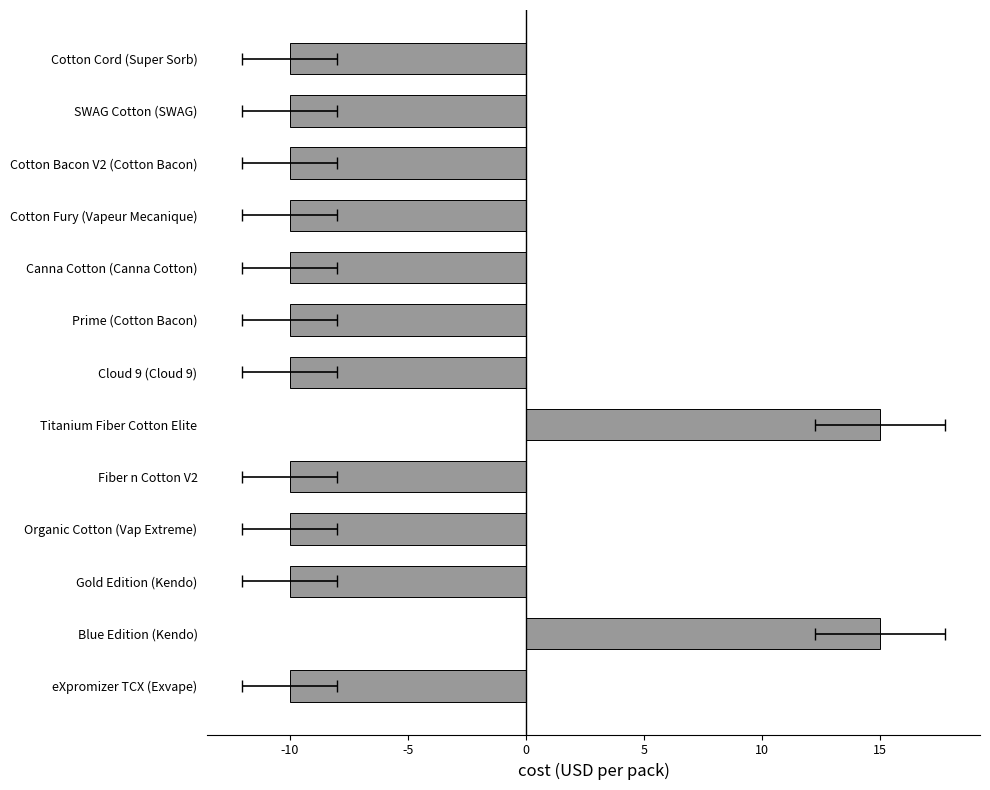

How many categories are shown in the chart?

13